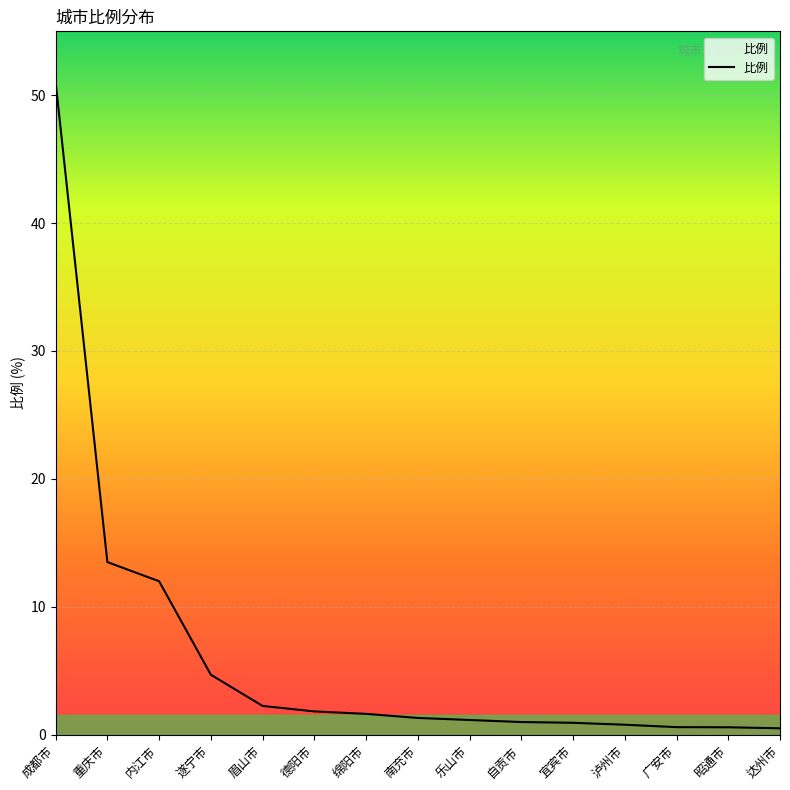

What position from the right is 遂宁市?

12